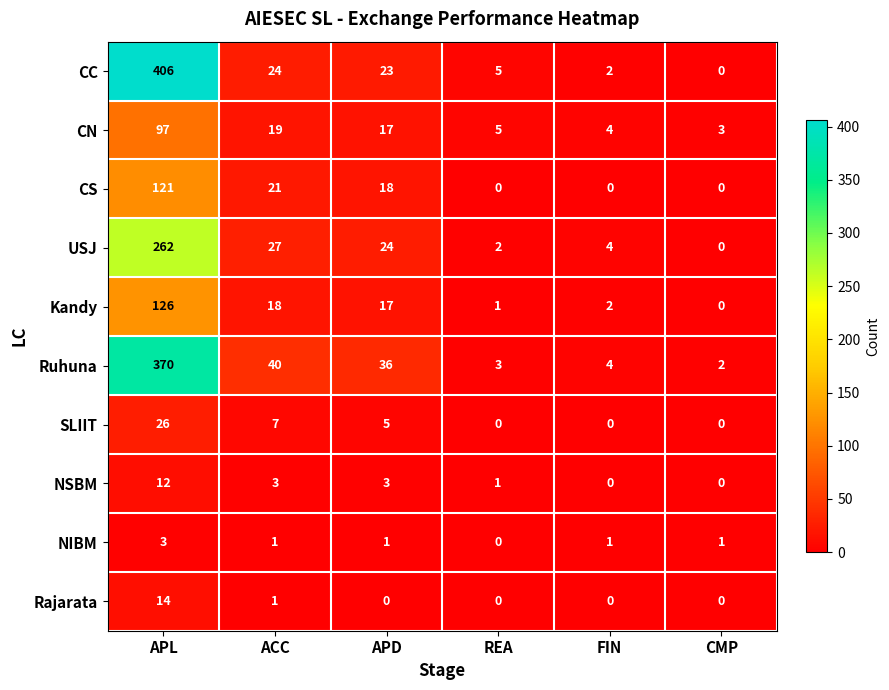

What is the sum of all Rajarata values?

15